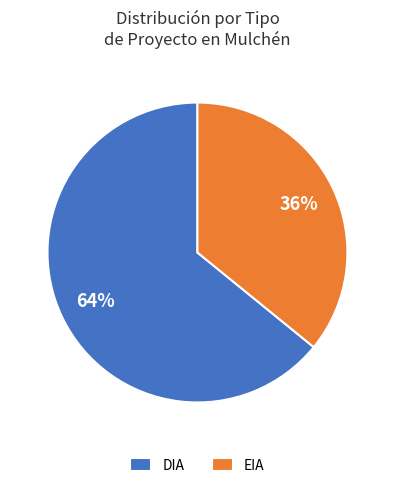

Which category has the biggest portion of the pie?

DIA